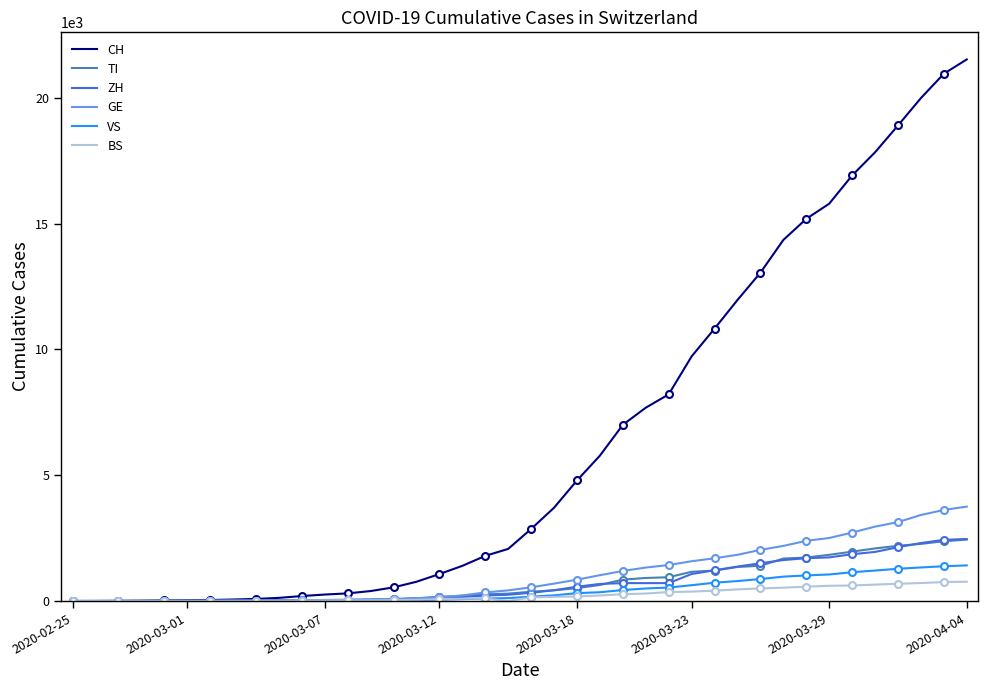

At which label does CH first exceed 2864?

21